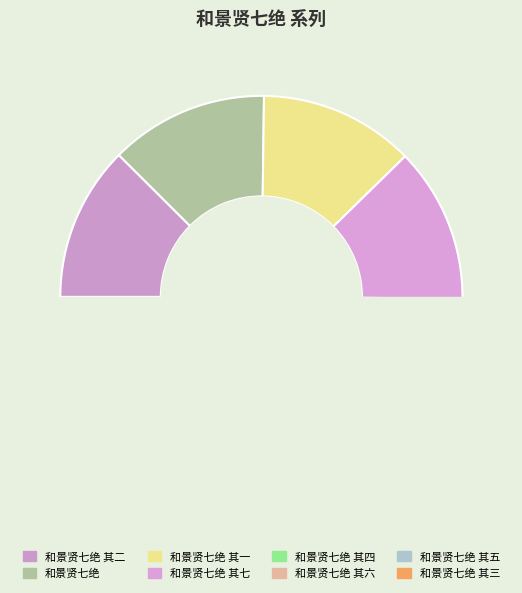

Is there a majority slice in this chart?

No